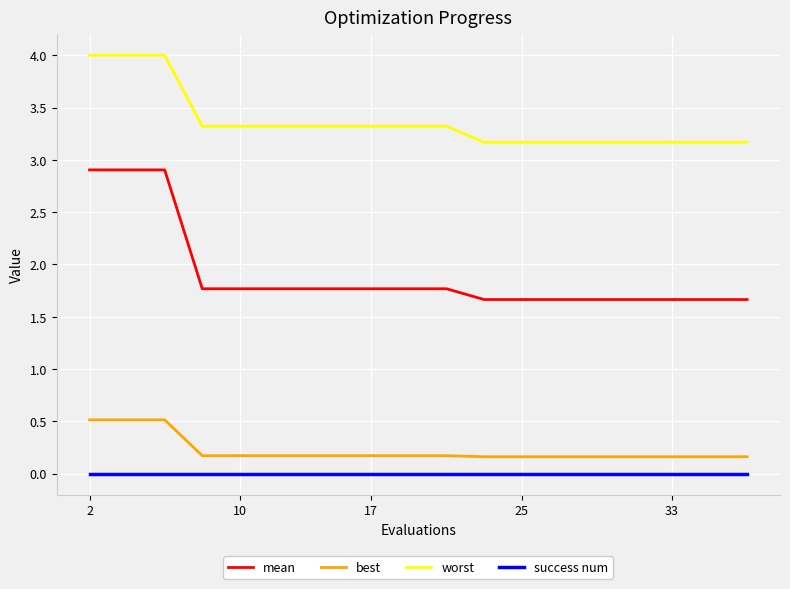

Rank the series by their maximum value, from lowest to highest.

success num, best, mean, worst